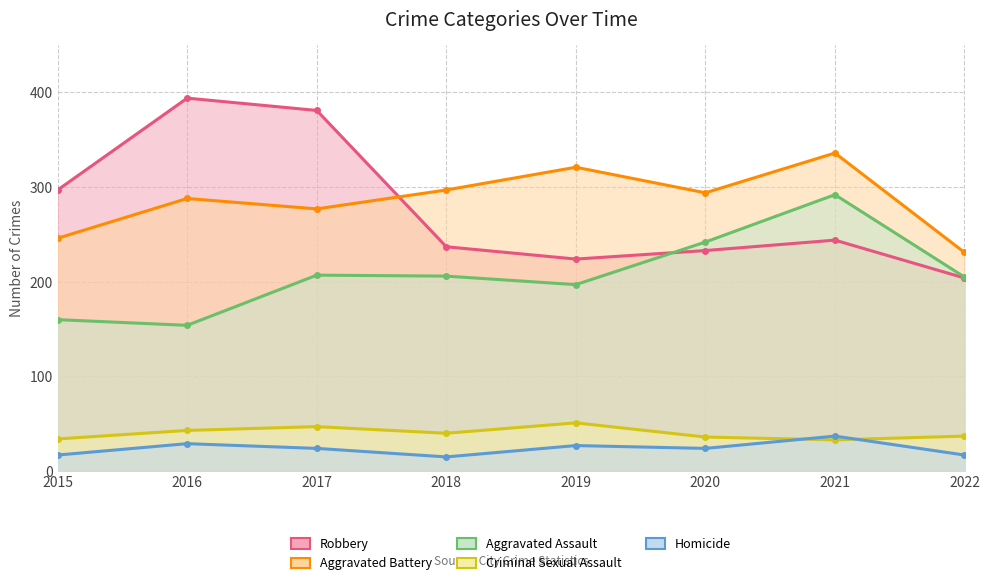

How many lines are shown in the chart?

5